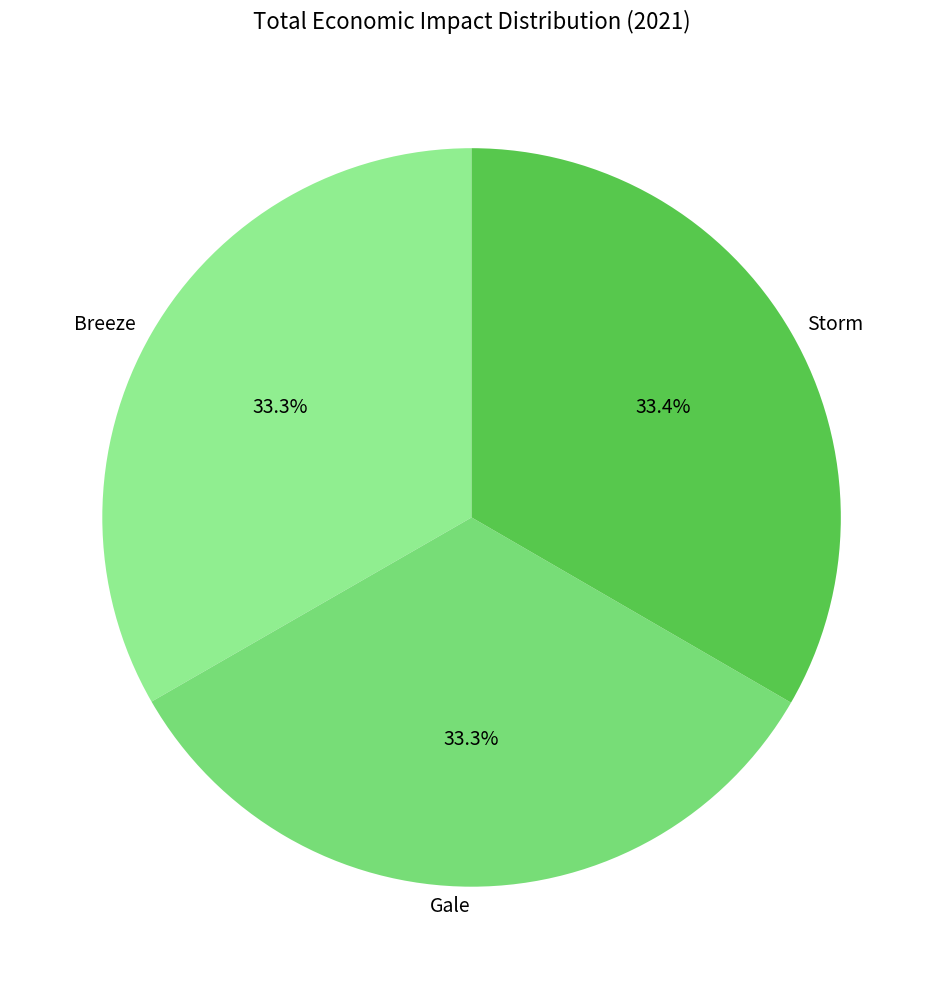

What percentage is NOT represented by Storm?

66.6%